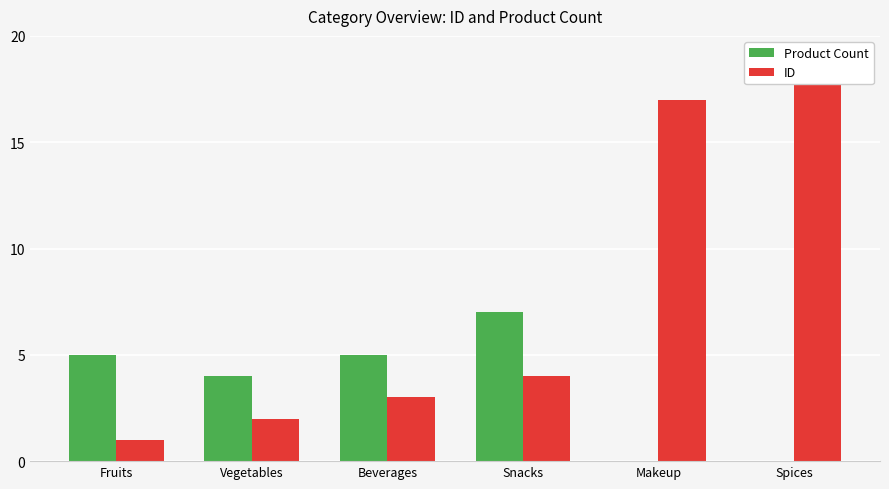

What are all the series names shown in the legend?

Product Count, ID